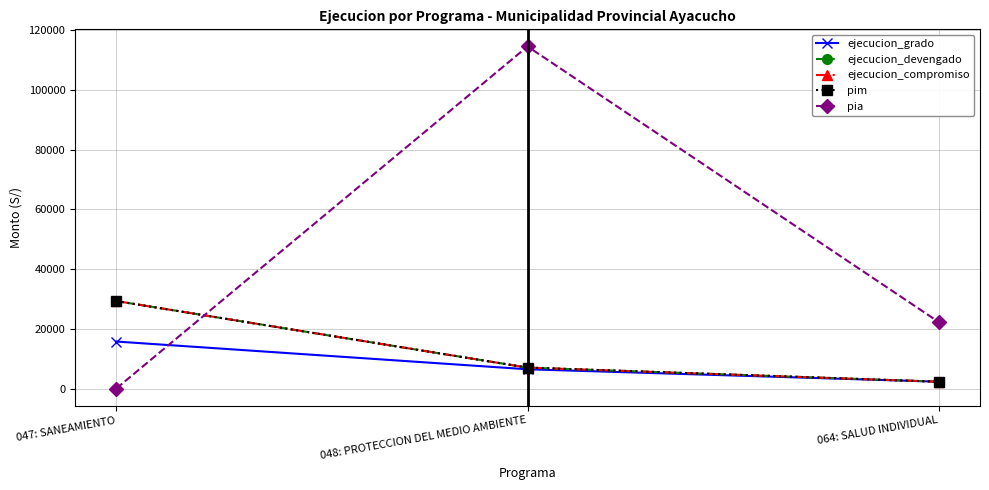

Reading right to left, extract all data points from this chart.

ejecucion_grado: 2274	6440	15738
ejecucion_devengado: 2274	7000	29308
ejecucion_compromiso: 2274	7000	29308
pim: 2274	7000	29308
pia: 22258	114629	0